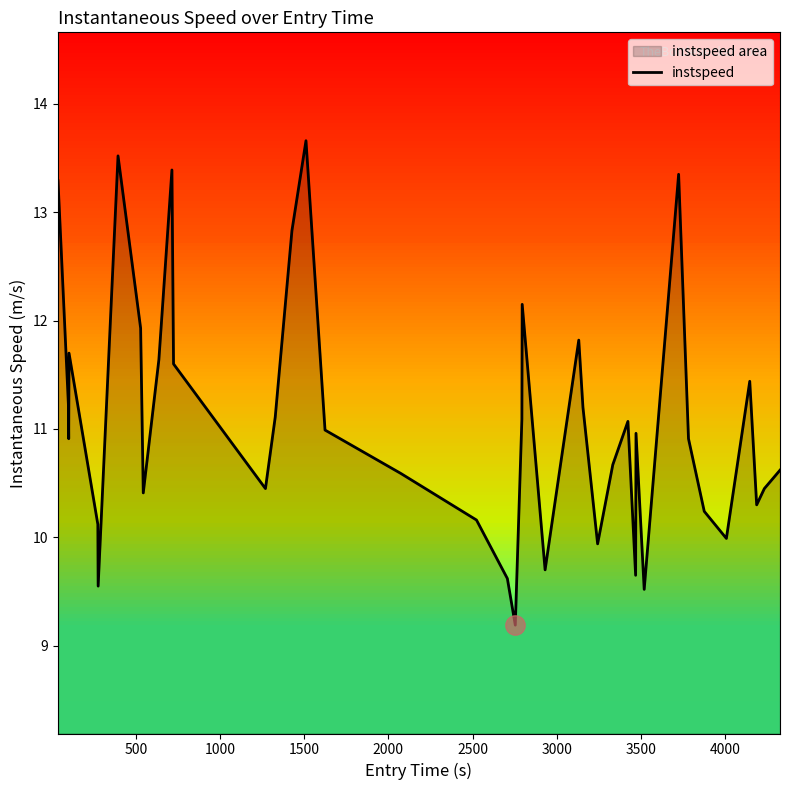

Reading left to right, transcribe all the data shown in this chart.

13.3	11.2	10.9	11.7	10.1	9.6	13.5	11.9	10.4	11.6	13.4	11.6	10.4	11.1	12.8	13.7	11.0	10.6	10.2	9.6	9.2	11.1	12.2	9.7	11.8	11.2	9.9	10.7	11.1	9.7	11.0	9.5	13.3	10.9	10.2	10.0	11.4	10.3	10.4	10.6